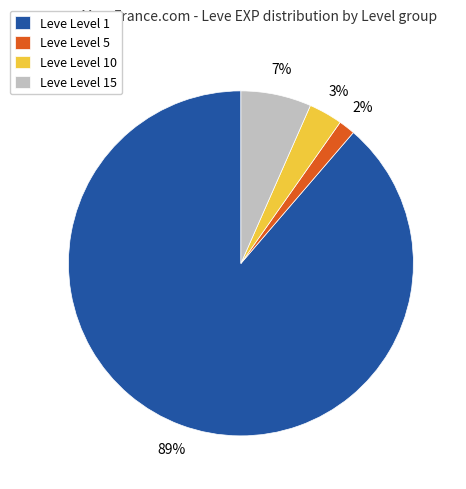

Which has a higher value, Leve Level 10 or Leve Level 15?

Leve Level 15